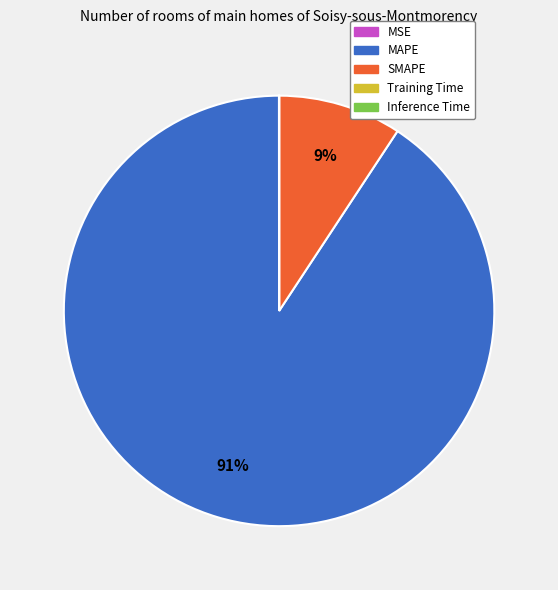

Is it true that MAPE is 91% of the pie?

True